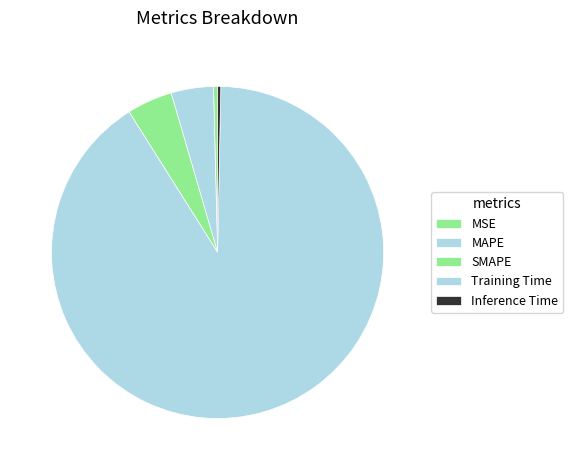

What is the change in value from SMAPE to Inference Time?

-0.1